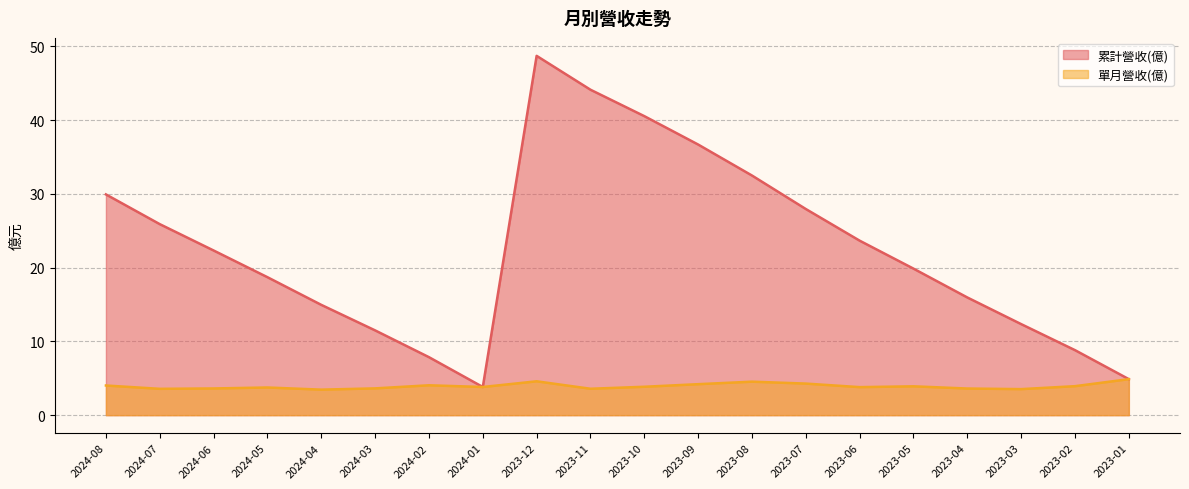

Which has a higher value, 2024-08 or 2024-04?

2024-08